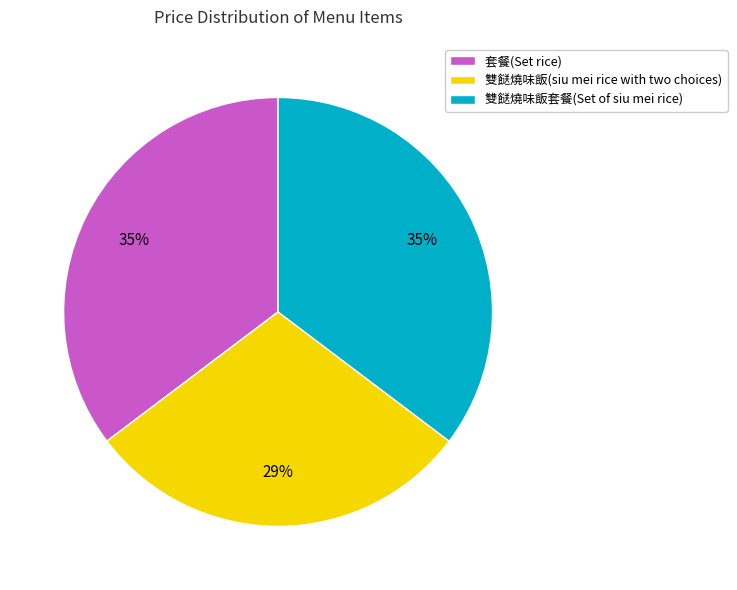

Count the number of slices in the pie.

3